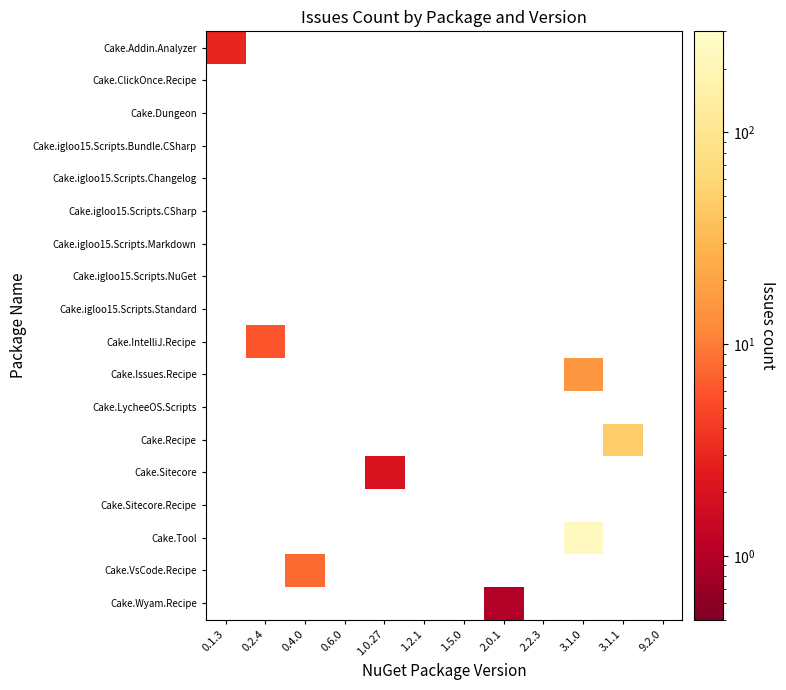

How many categories are shown in the chart?

12